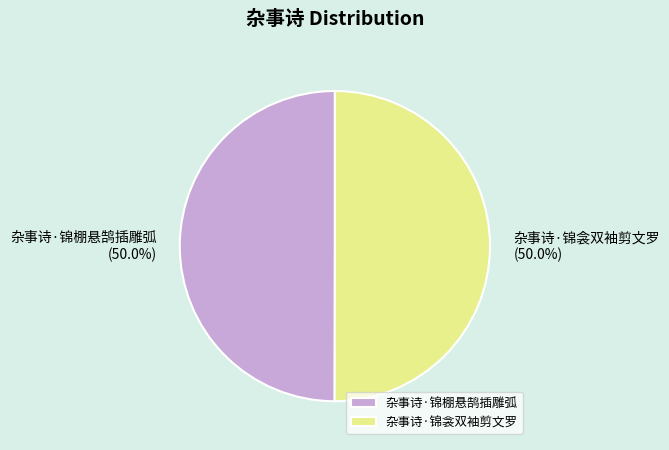

Do 杂事诗·锦棚悬鹄插雕弧 and 杂事诗·锦衾双袖剪文罗 together represent more than half of the pie?

Yes